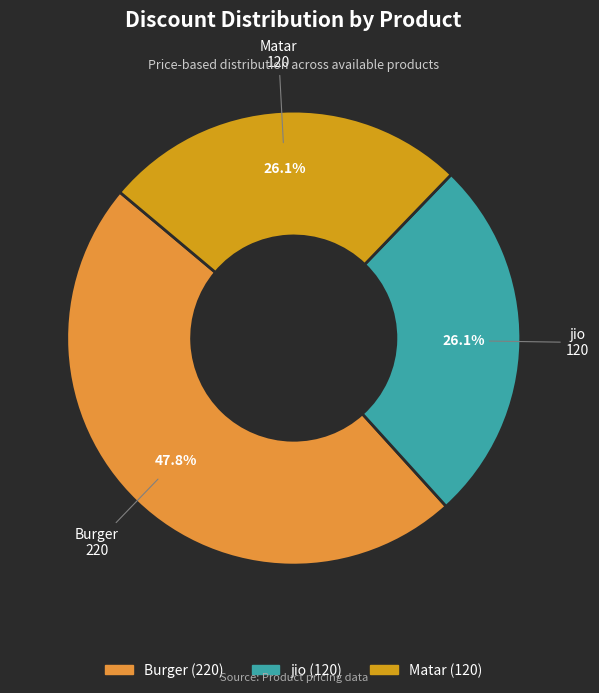

Count the number of slices in the pie.

3